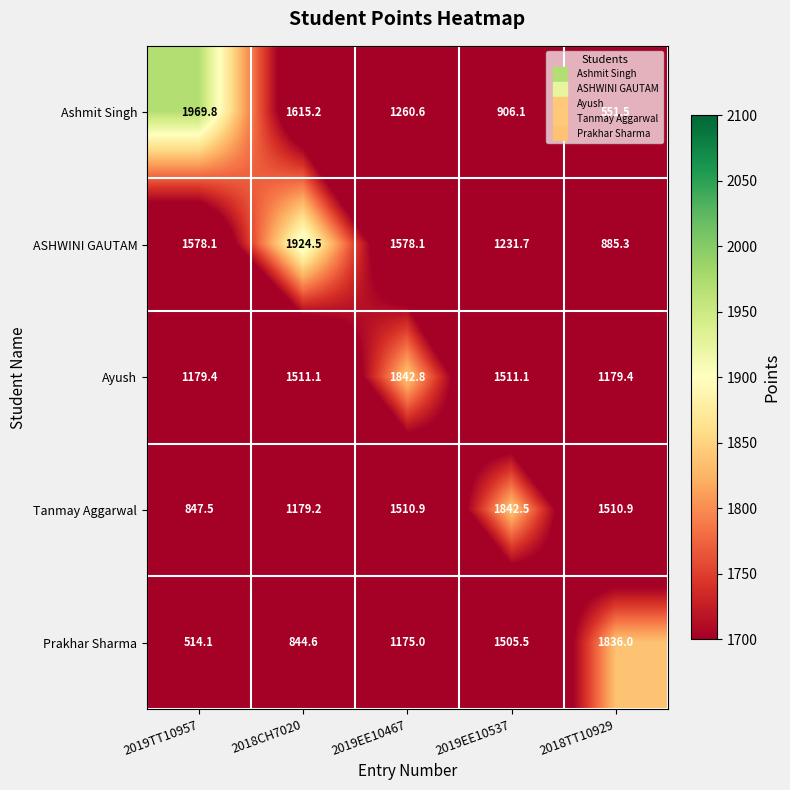

What is the difference between the second highest and minimum values in the Prakhar Sharma series?

991.4